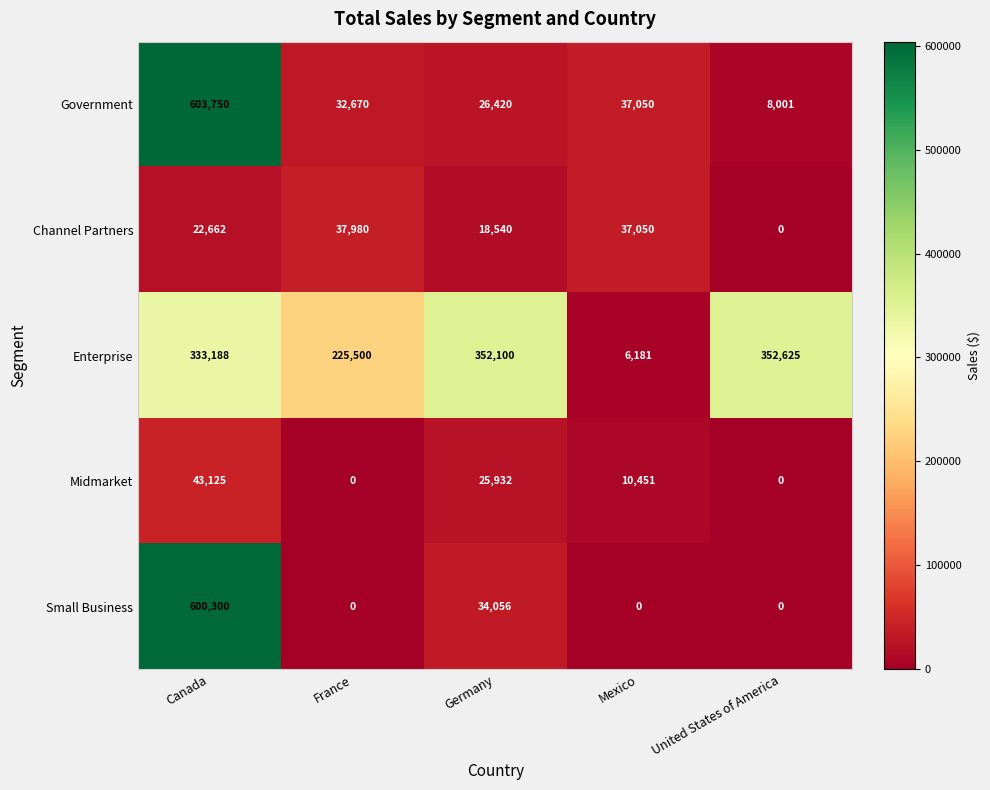

What is the spread (max minus min) of values at United States of America?

352625